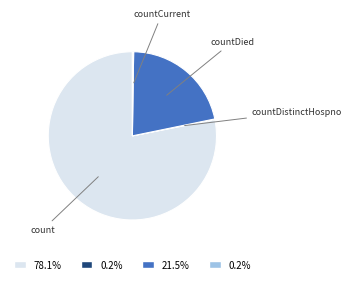

Is there a majority slice in this chart?

Yes